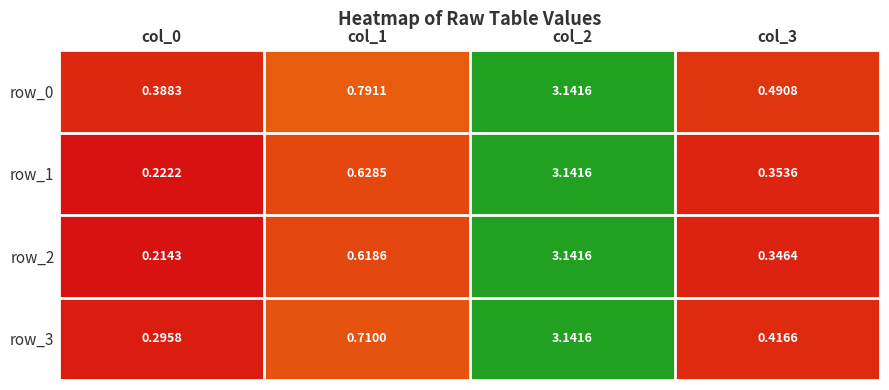

How many series are shown in this chart?

4